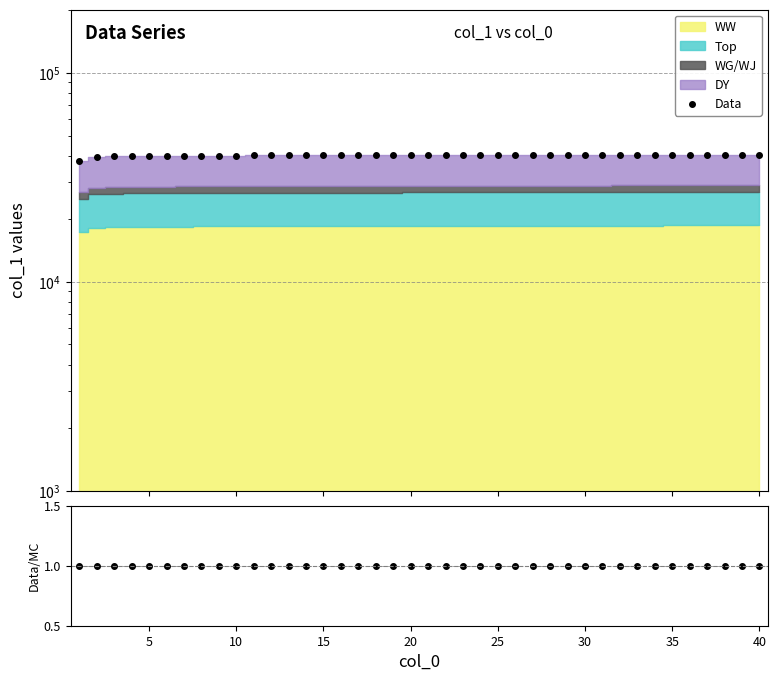

True or false: Data and Ratio cross at least once.

False